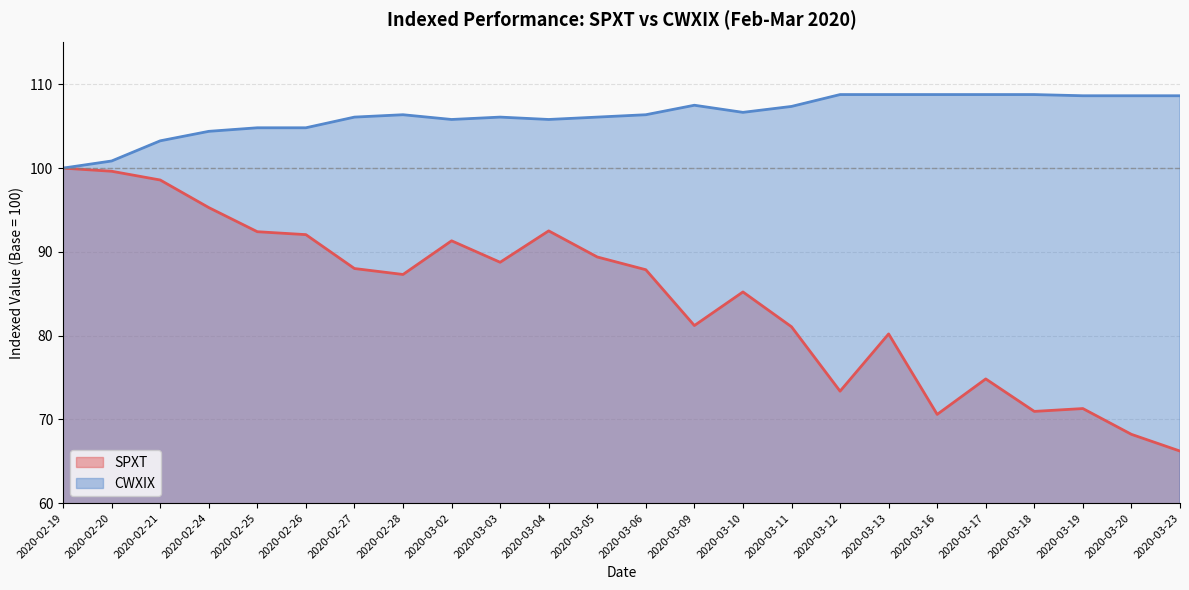

At which category does CWXIX reach its first local peak?

2020-02-28